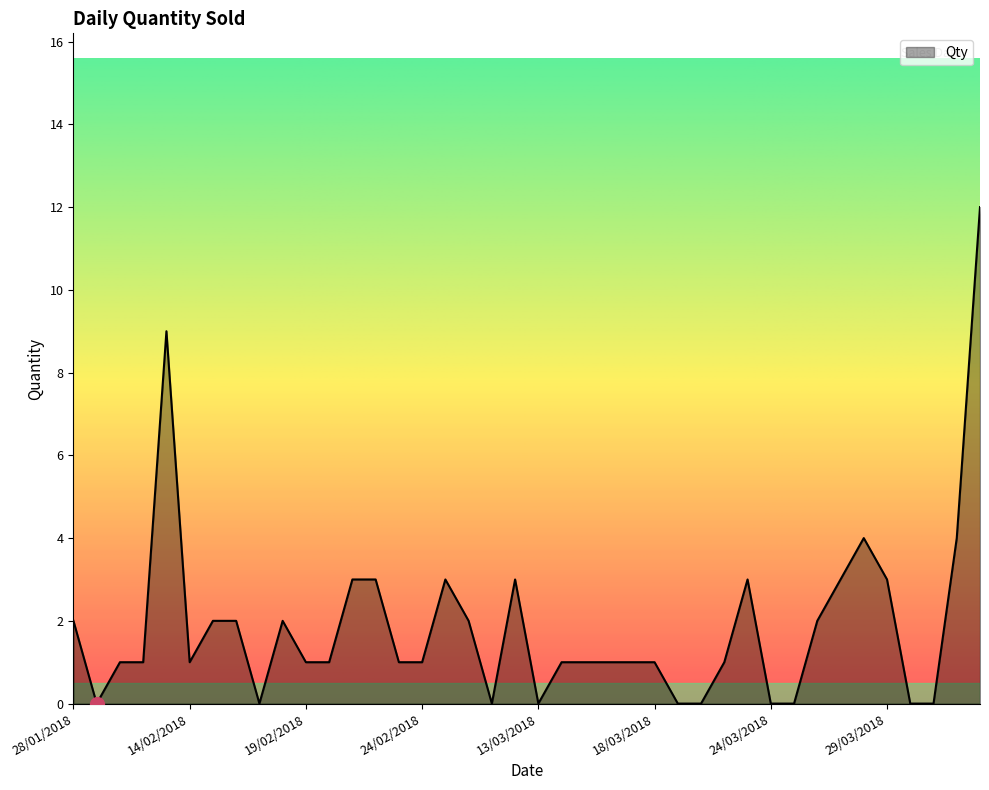

What is the difference between the maximum and minimum values?

12